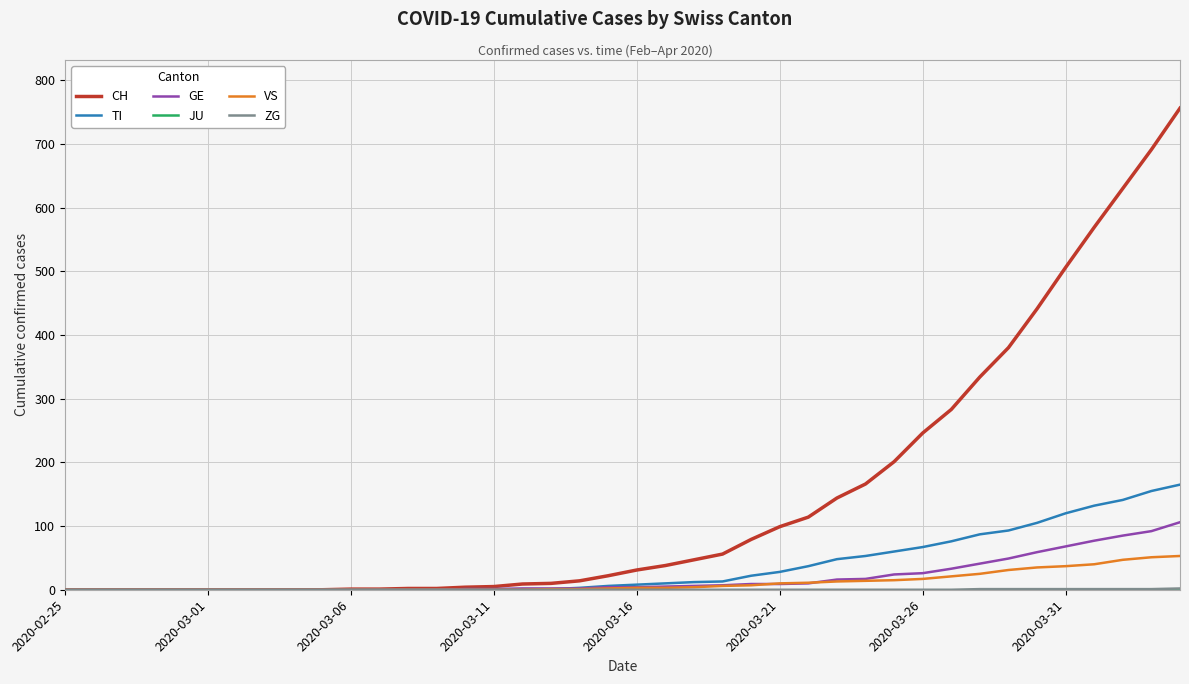

Which series has the largest total across all categories?

CH